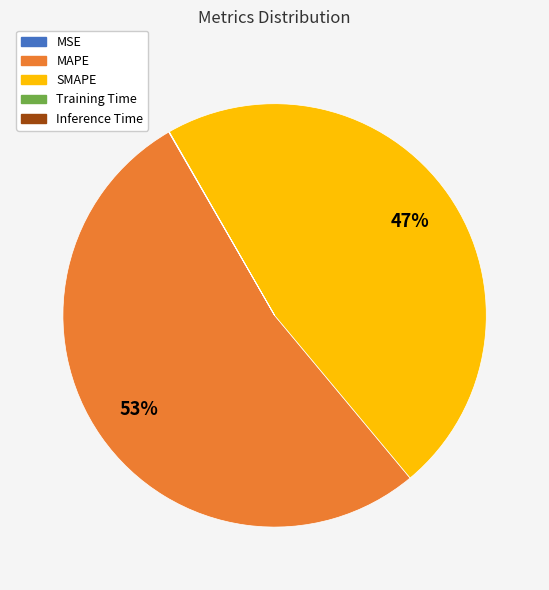

Which category accounts for the majority?

MAPE